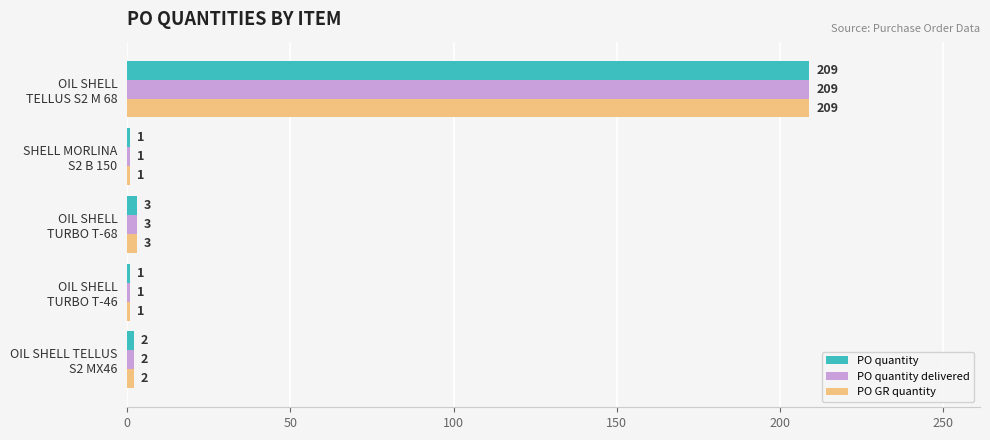

What is the maximum value for PO quantity delivered?

209